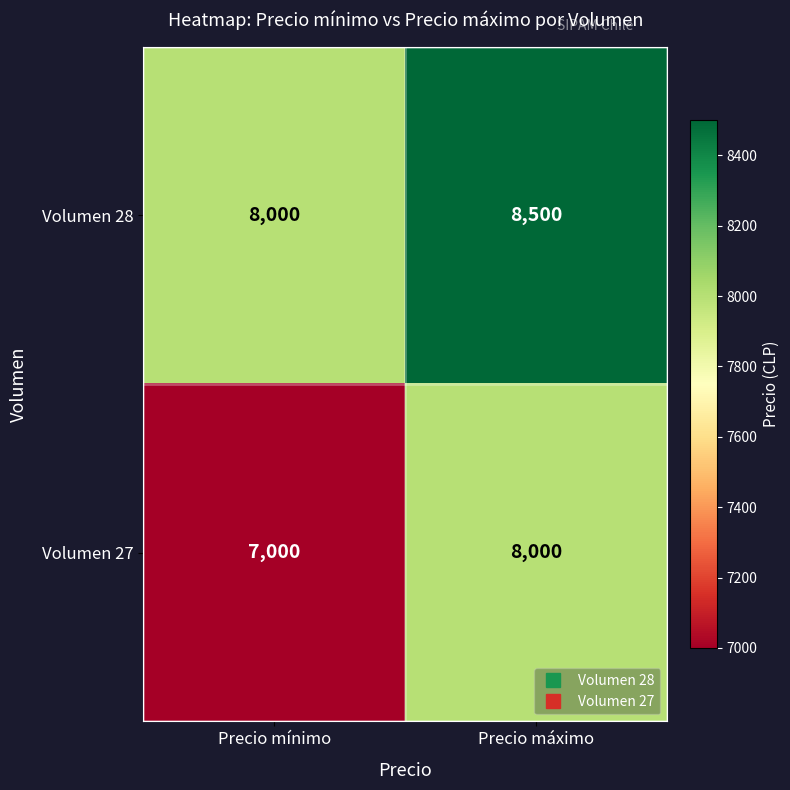

Rank the series by their average value, from highest to lowest.

Volumen 28, Volumen 27